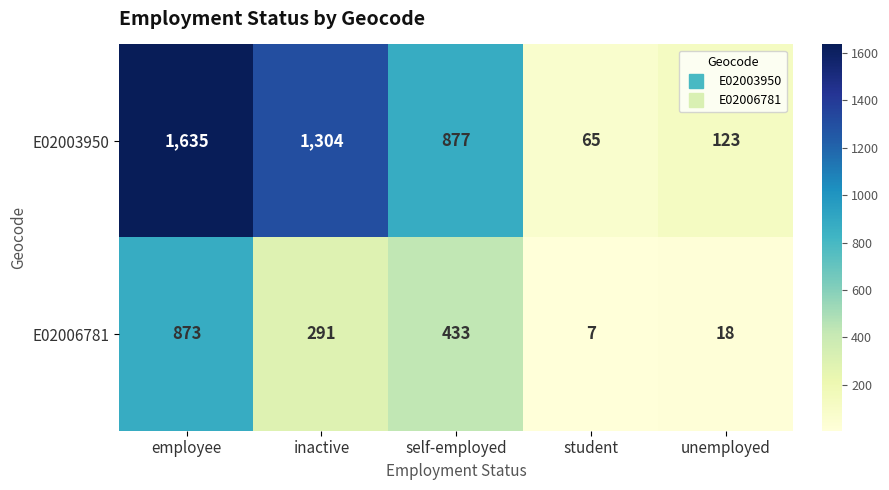

Which series has the largest range (max minus min)?

E02003950